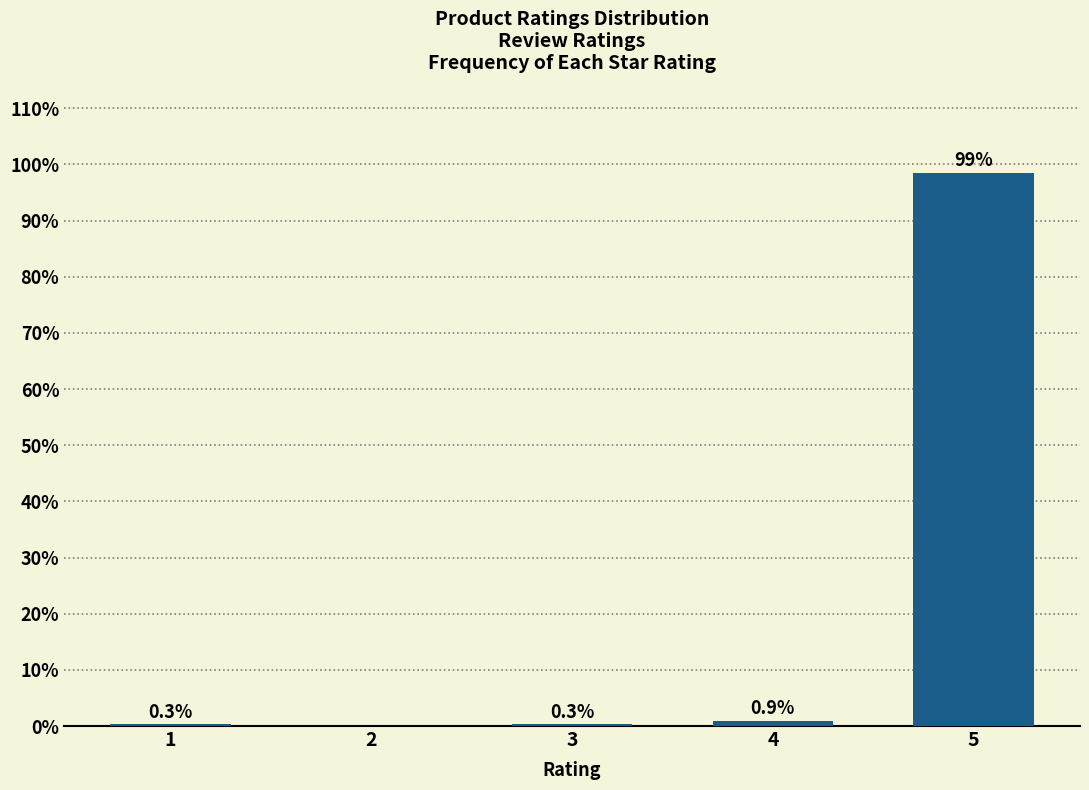

Reading right to left, what are all the values shown in this chart?

5=98.5	4=0.9	3=0.3	2=0.0	1=0.3